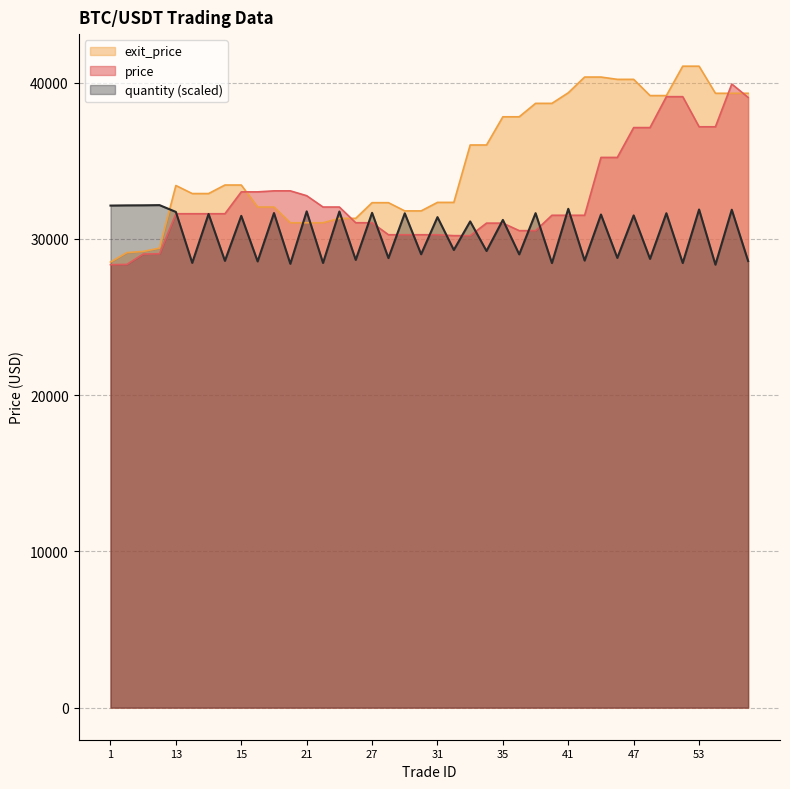

Is it true that quantity equals 28460.5 at 50?

True